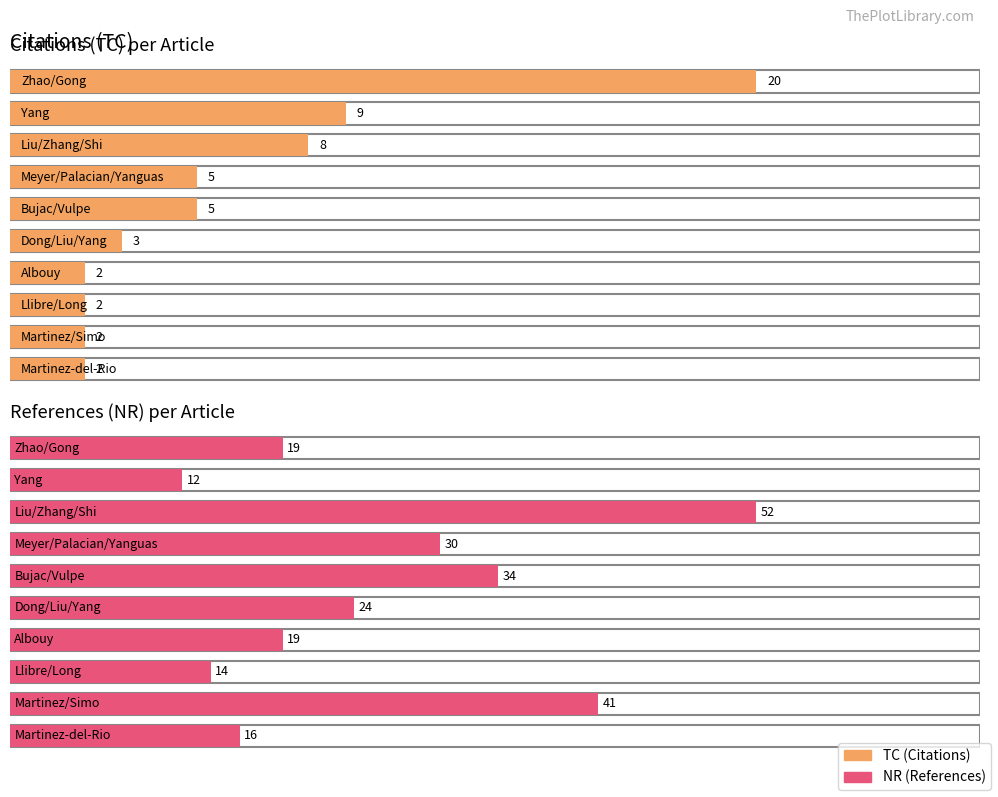

Where is TC nearest to the value 10?

Yang